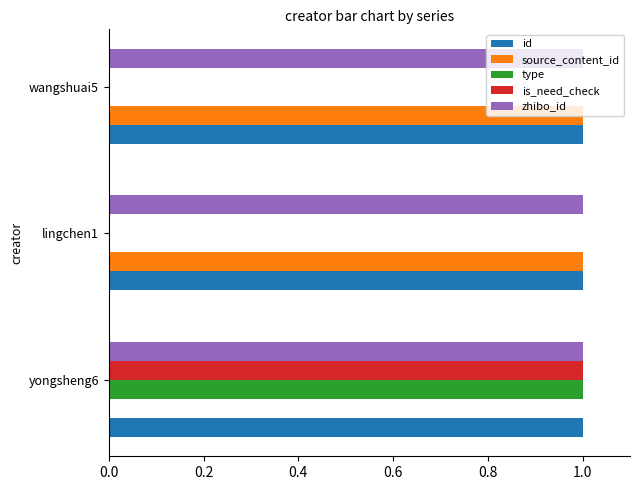

What is the maximum value for is_need_check?

1.0